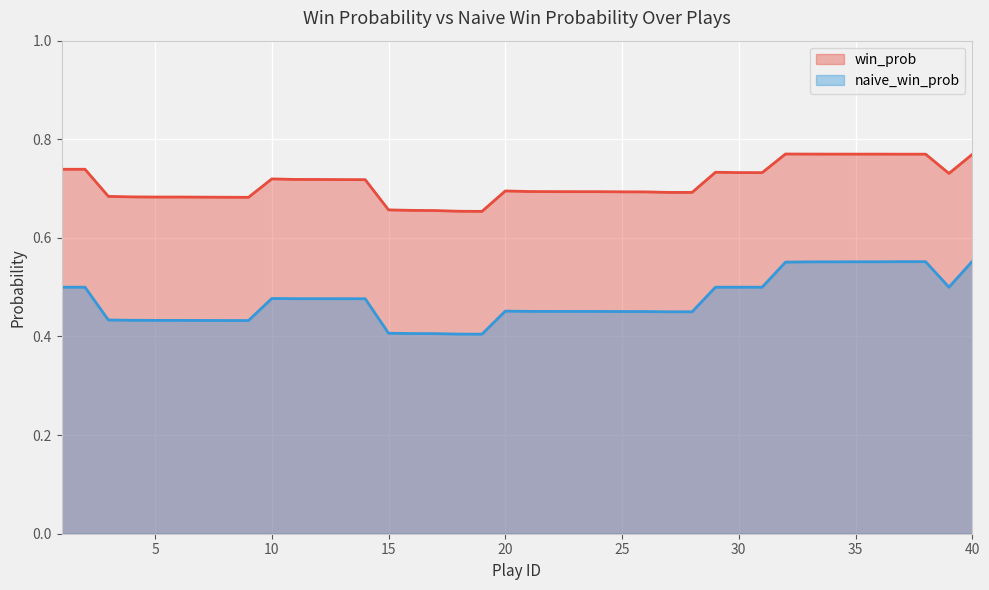

Reading left to right, list all the values displayed in this chart.

win_prob: 0.7	0.7	0.7	0.7	0.7	0.7	0.7	0.7	0.7	0.7	0.7	0.7	0.7	0.7	0.7	0.7	0.7	0.7	0.7	0.7	0.7	0.7	0.7	0.7	0.7	0.7	0.7	0.7	0.7	0.7	0.7	0.8	0.8	0.8	0.8	0.8	0.8	0.8	0.7	0.8
naive_win_prob: 0.5	0.5	0.4	0.4	0.4	0.4	0.4	0.4	0.4	0.5	0.5	0.5	0.5	0.5	0.4	0.4	0.4	0.4	0.4	0.5	0.5	0.5	0.5	0.5	0.5	0.5	0.5	0.5	0.5	0.5	0.5	0.6	0.6	0.6	0.6	0.6	0.6	0.6	0.5	0.6